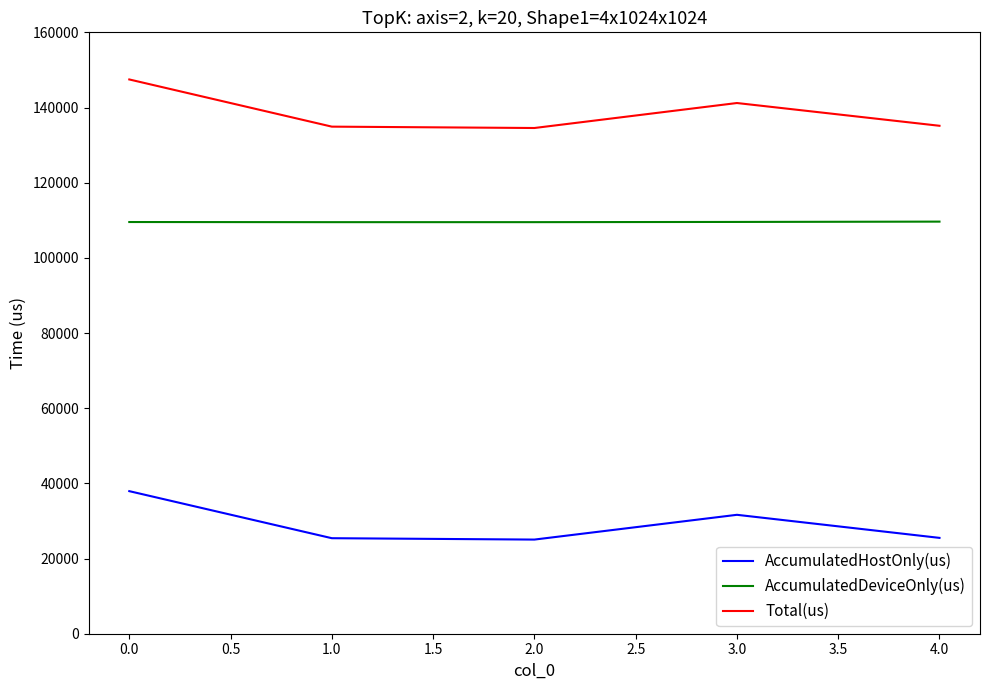

Where is the first local maximum for AccumulatedHostOnly(us)?

3.0